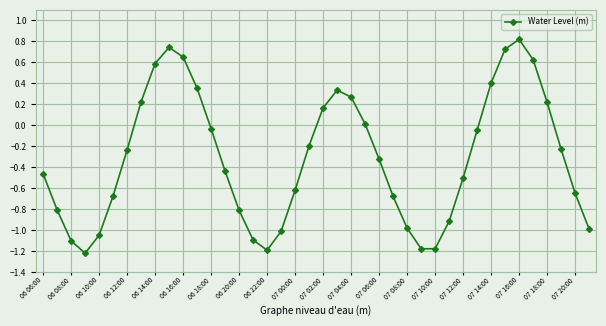

What is the smallest value displayed?

-1.2